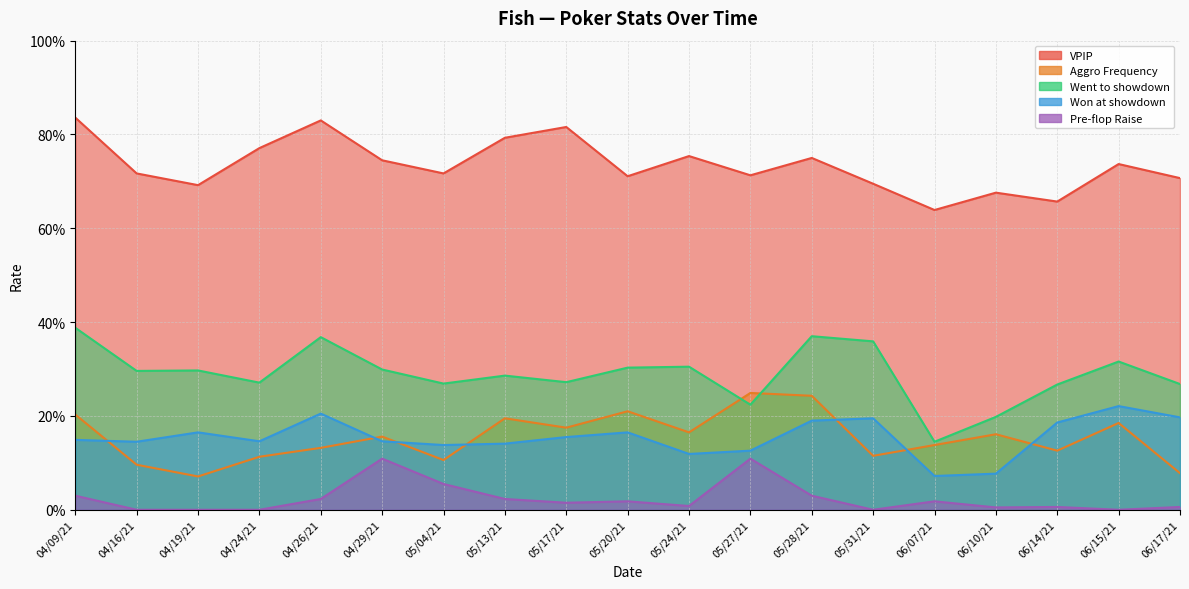

Reading right to left, extract all data points from this chart.

VPIP: 06/17/21=0.7	06/15/21=0.7	06/14/21=0.7	06/10/21=0.7	06/07/21=0.6	05/31/21=0.7	05/28/21=0.8	05/27/21=0.7	05/24/21=0.8	05/20/21=0.7	05/17/21=0.8	05/13/21=0.8	05/04/21=0.7	04/29/21=0.7	04/26/21=0.8	04/24/21=0.8	04/19/21=0.7	04/16/21=0.7	04/09/21=0.8
Aggro Frequency: 06/17/21=0.1	06/15/21=0.2	06/14/21=0.1	06/10/21=0.2	06/07/21=0.1	05/31/21=0.1	05/28/21=0.2	05/27/21=0.2	05/24/21=0.2	05/20/21=0.2	05/17/21=0.2	05/13/21=0.2	05/04/21=0.1	04/29/21=0.2	04/26/21=0.1	04/24/21=0.1	04/19/21=0.1	04/16/21=0.1	04/09/21=0.2
Went to showdown: 06/17/21=0.3	06/15/21=0.3	06/14/21=0.3	06/10/21=0.2	06/07/21=0.1	05/31/21=0.4	05/28/21=0.4	05/27/21=0.2	05/24/21=0.3	05/20/21=0.3	05/17/21=0.3	05/13/21=0.3	05/04/21=0.3	04/29/21=0.3	04/26/21=0.4	04/24/21=0.3	04/19/21=0.3	04/16/21=0.3	04/09/21=0.4
Won at showdown: 06/17/21=0.2	06/15/21=0.2	06/14/21=0.2	06/10/21=0.1	06/07/21=0.1	05/31/21=0.2	05/28/21=0.2	05/27/21=0.1	05/24/21=0.1	05/20/21=0.2	05/17/21=0.2	05/13/21=0.1	05/04/21=0.1	04/29/21=0.1	04/26/21=0.2	04/24/21=0.1	04/19/21=0.2	04/16/21=0.1	04/09/21=0.1
Pre-flop Raise: 06/17/21=0.0	06/15/21=0.0	06/14/21=0.0	06/10/21=0.0	06/07/21=0.0	05/31/21=0.0	05/28/21=0.0	05/27/21=0.1	05/24/21=0.0	05/20/21=0.0	05/17/21=0.0	05/13/21=0.0	05/04/21=0.1	04/29/21=0.1	04/26/21=0.0	04/24/21=0.0	04/19/21=0.0	04/16/21=0.0	04/09/21=0.0